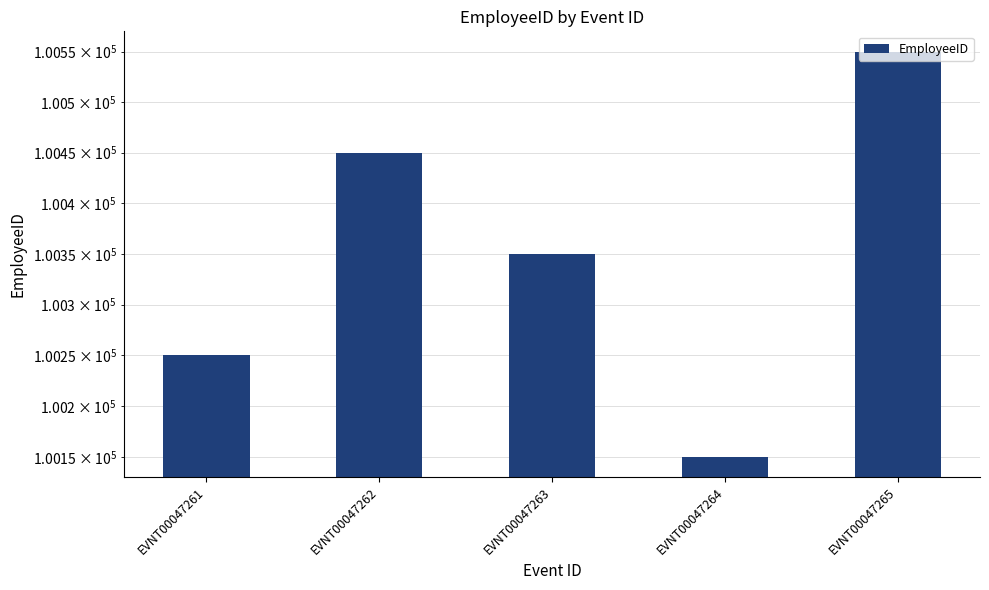

How many values are between 100250 and 100450?

3